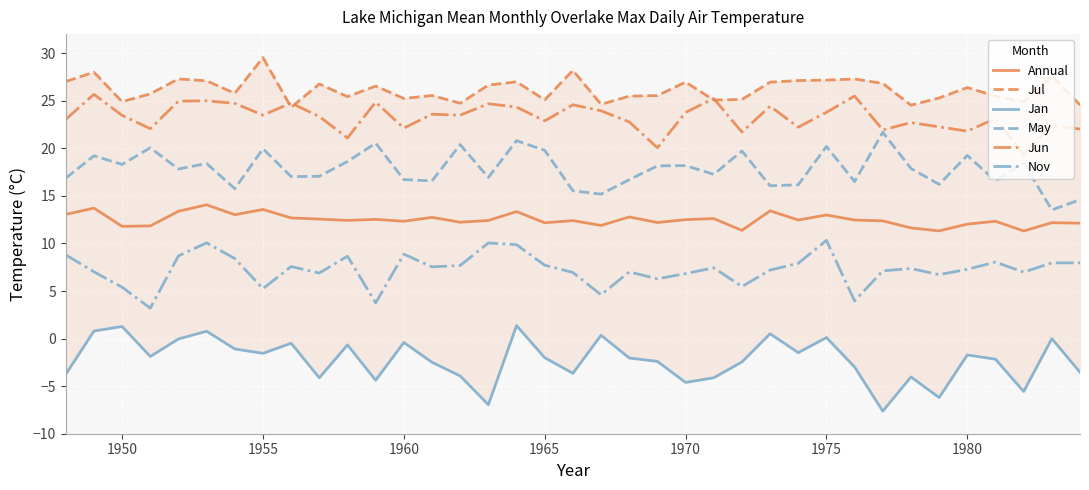

At how many categories does at least one series exceed 18?

37